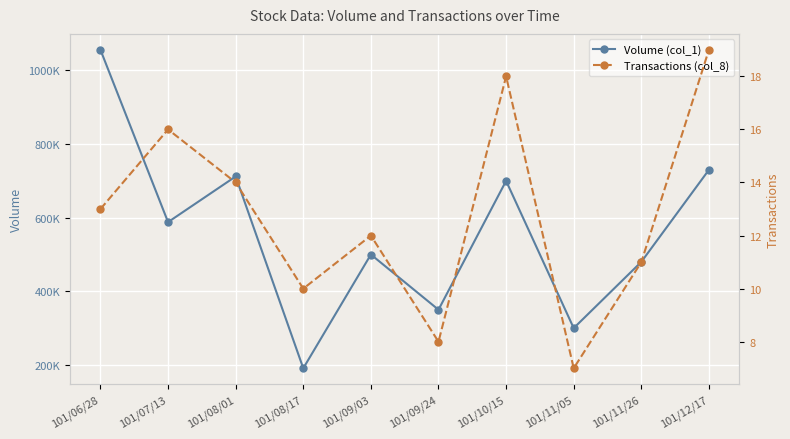

True or false: Volume (col_1) and Transactions (col_8) intersect in this chart.

False